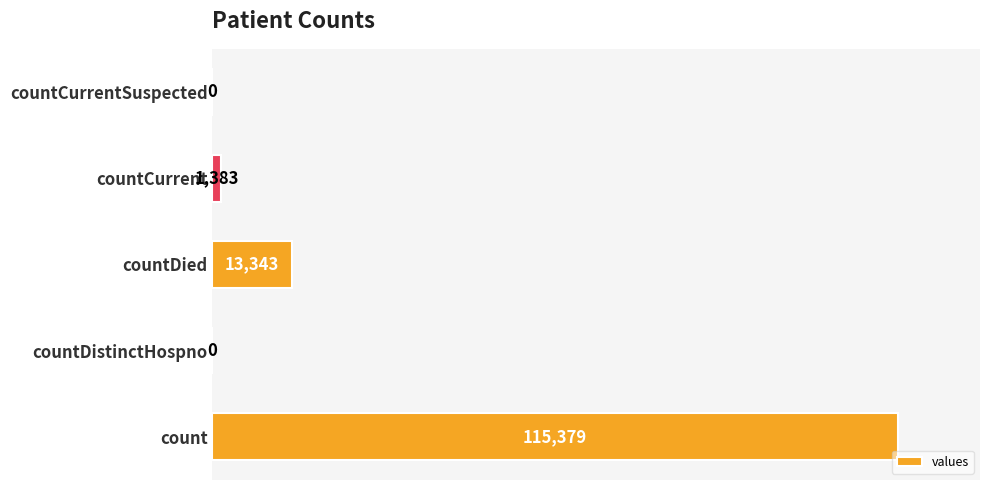

Count the number of data series in this chart.

1